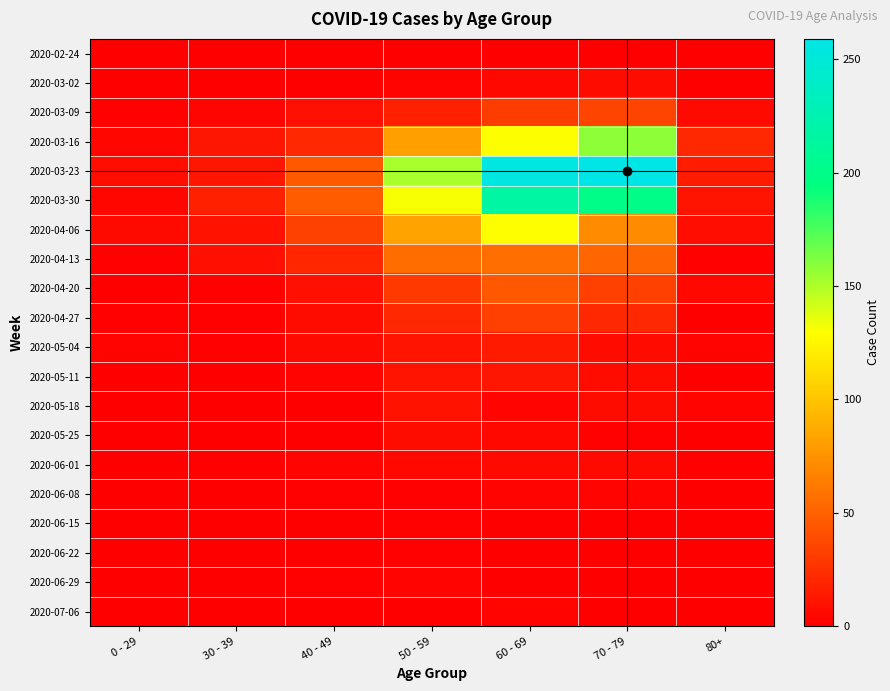

Which series changed the most between 40 - 49 and 80+?

2020-03-30